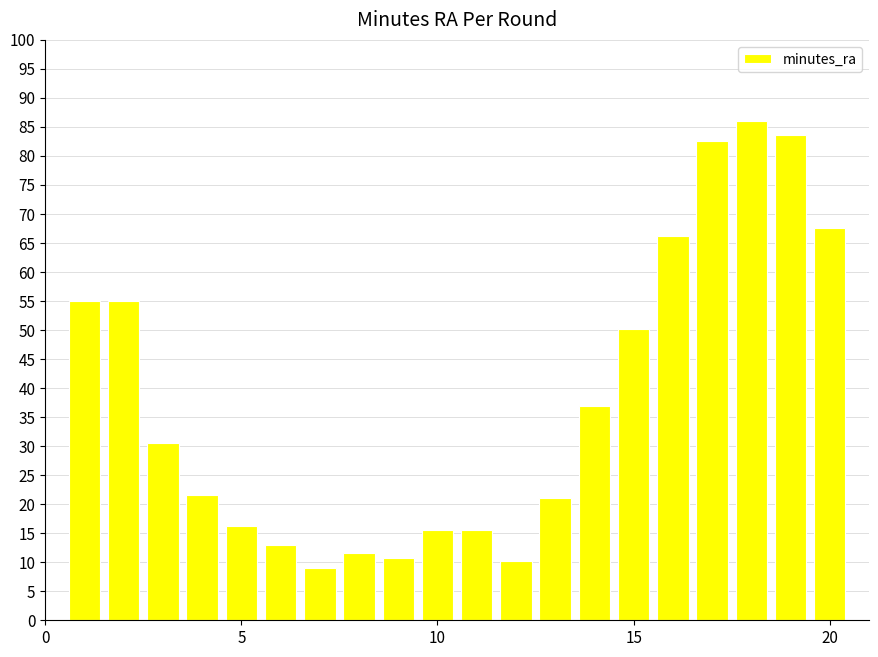

What is the difference between the second highest and minimum values?

74.6